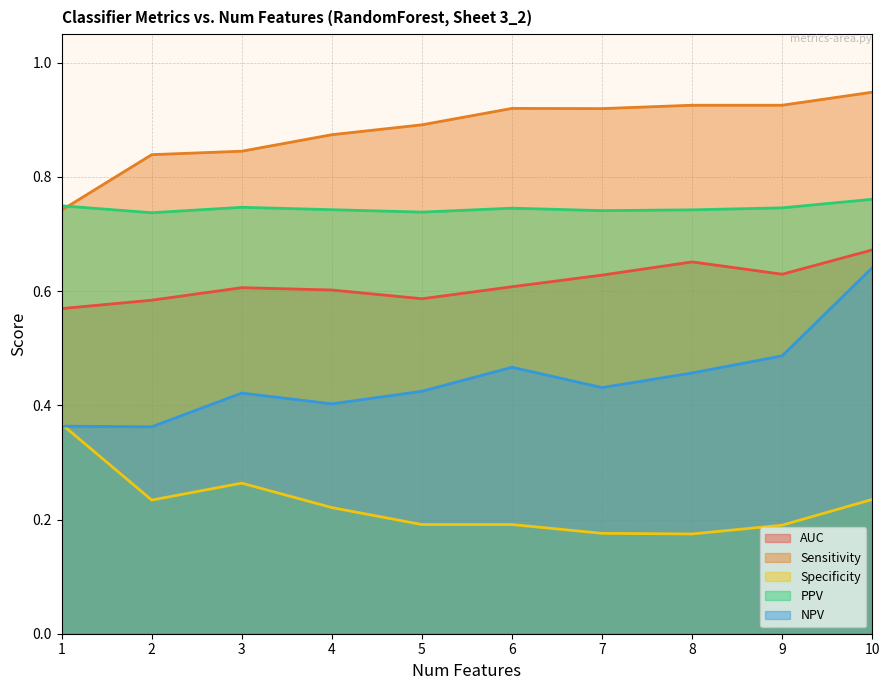

At how many categories does at least one series exceed 0?

10